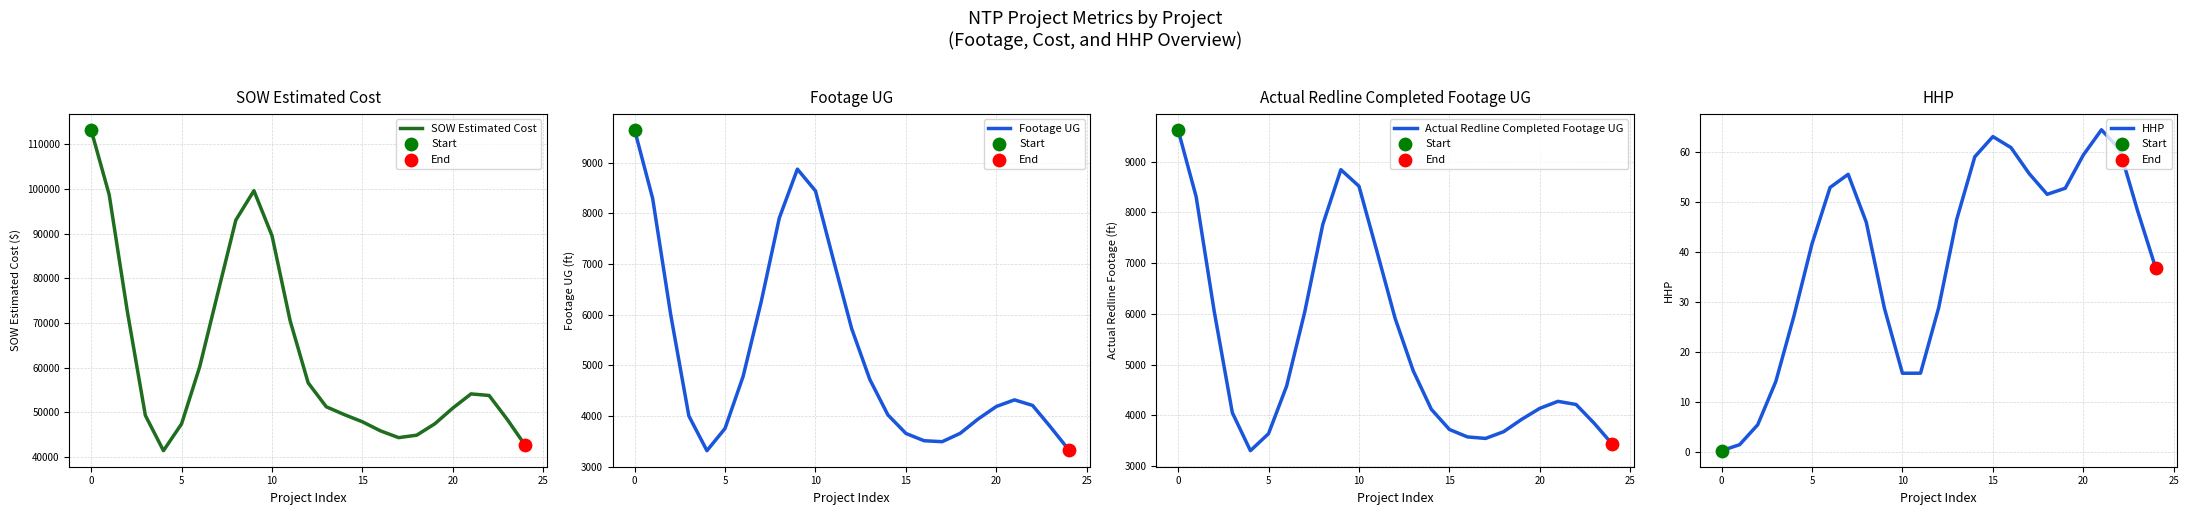

At how many categories does at least one series exceed 26968?

25